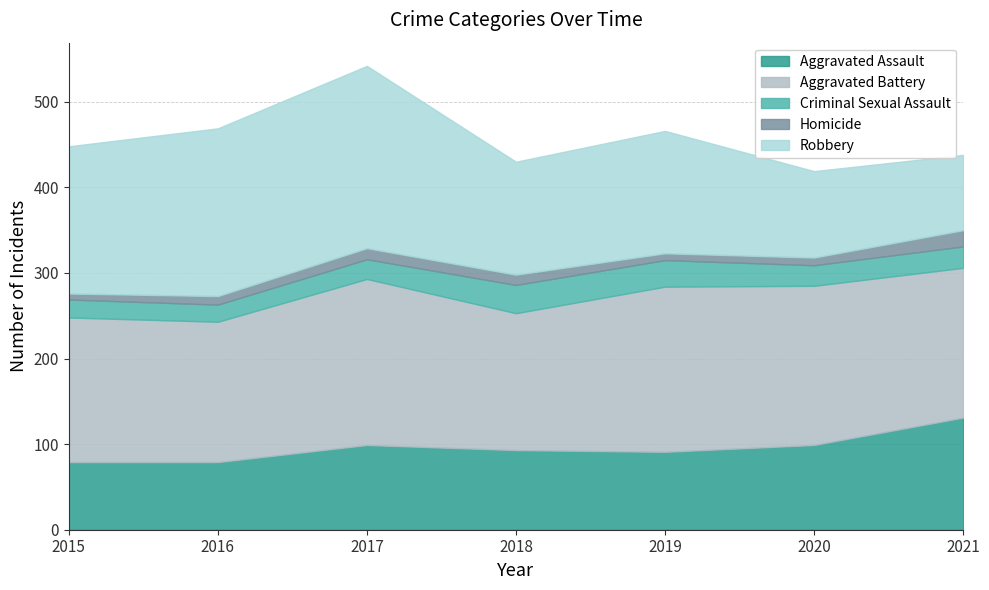

Between 2021 and 2017, which is larger?

2021